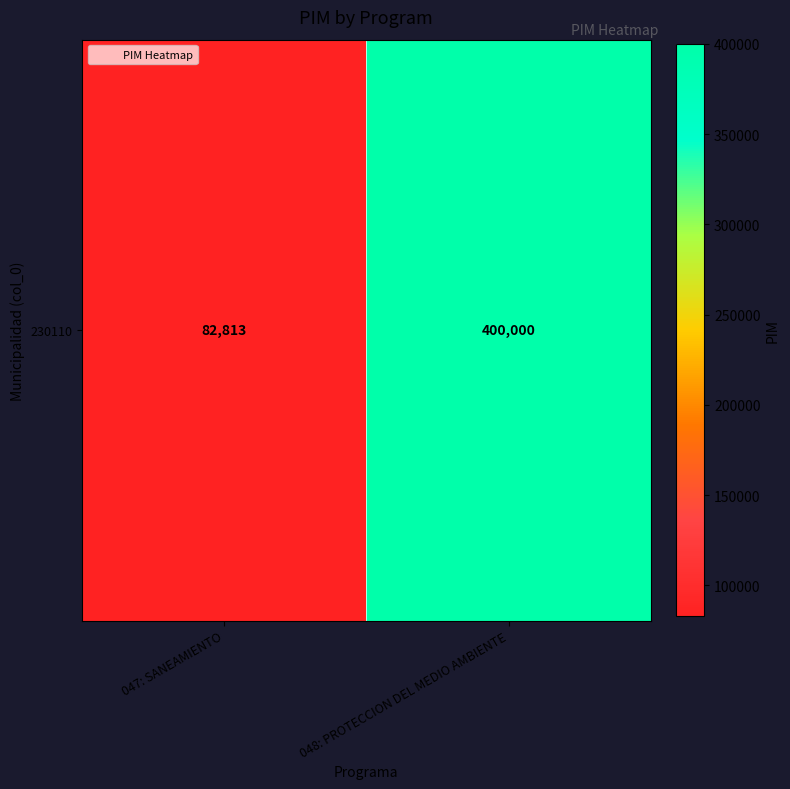

Rank the categories by value from lowest to highest.

047: SANEAMIENTO, 048: PROTECCION DEL MEDIO AMBIENTE